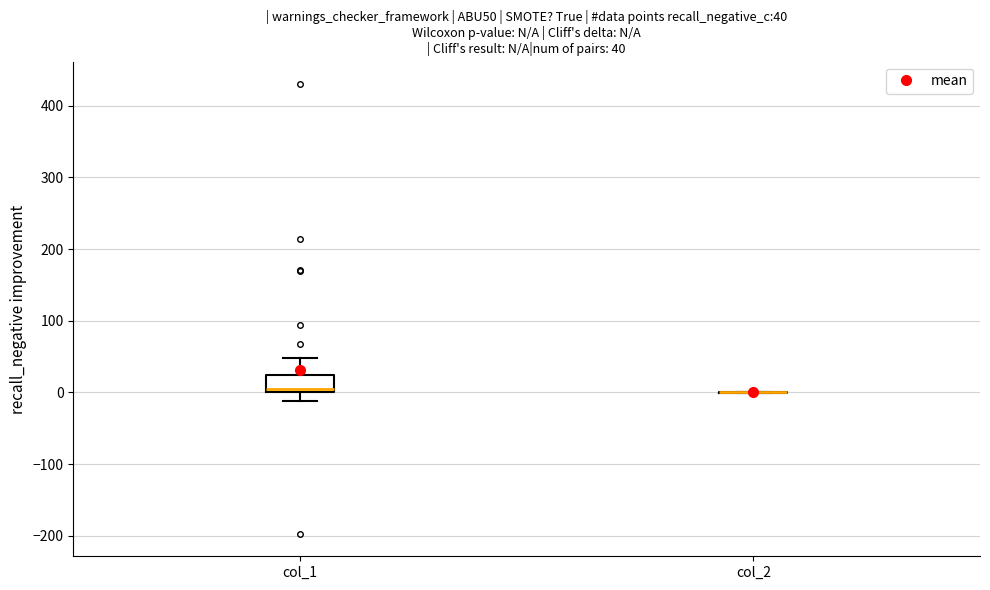

Comparing the boxes themselves (not the whiskers), which one is the tallest?

col_1